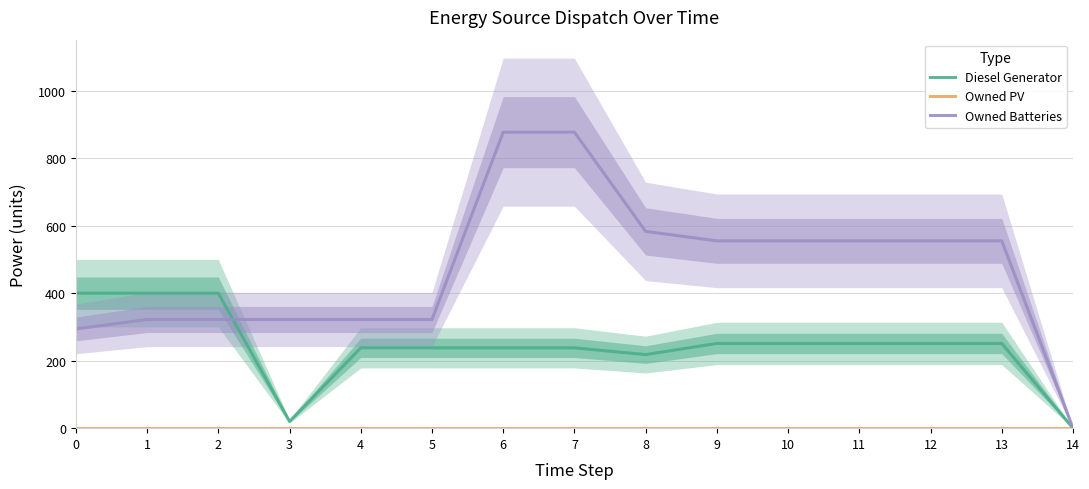

Is it true that Owned PV equals 0 at 0?

True